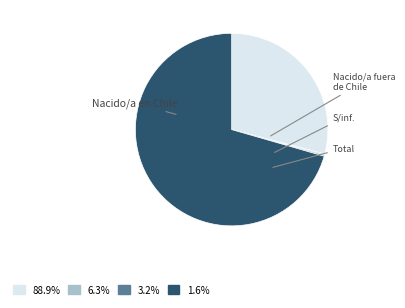

Count the number of slices in the pie.

4